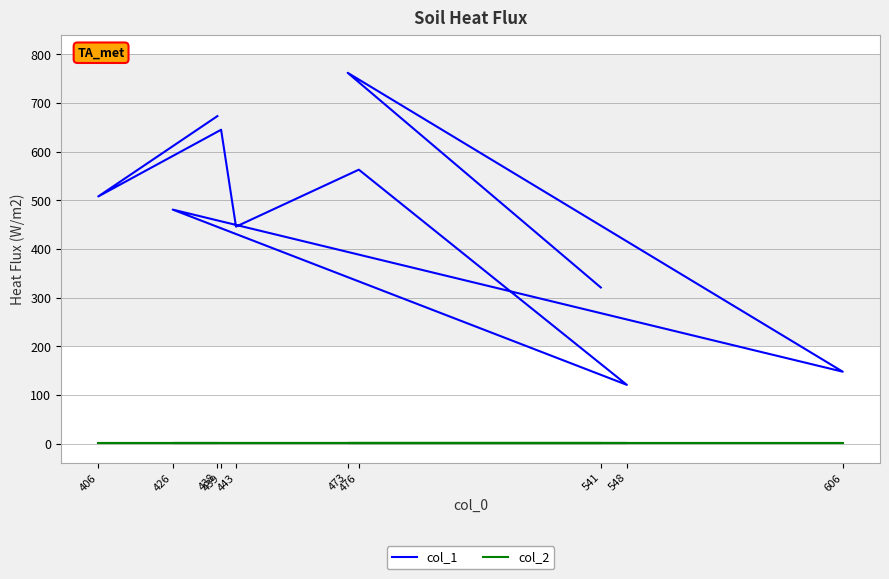

What is the maximum value for col_2?

1